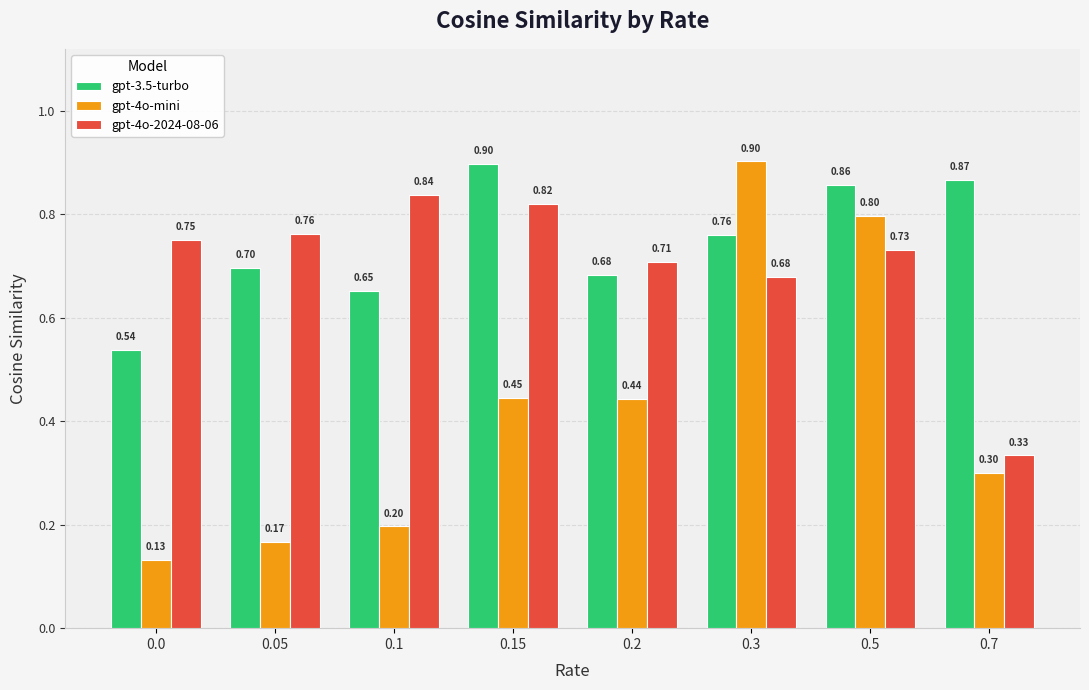

How many groups of bars are there?

8